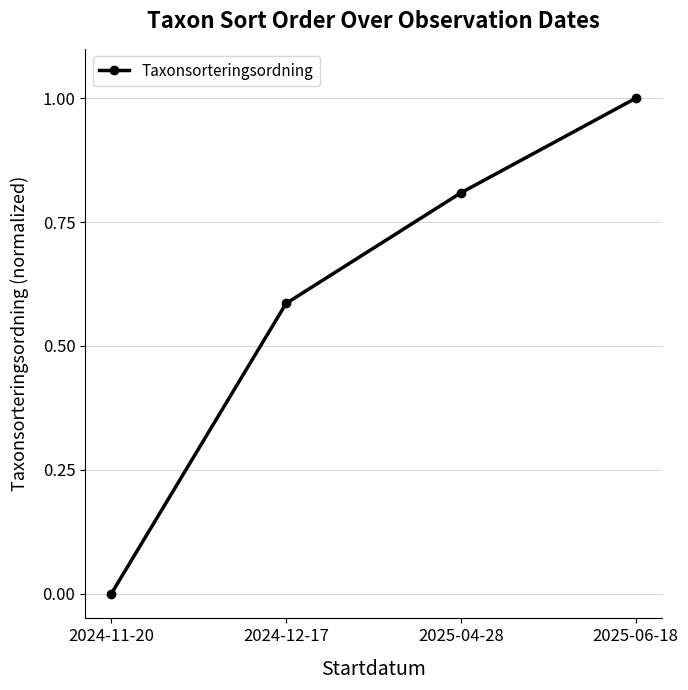

What is the sum of all values?

2.4